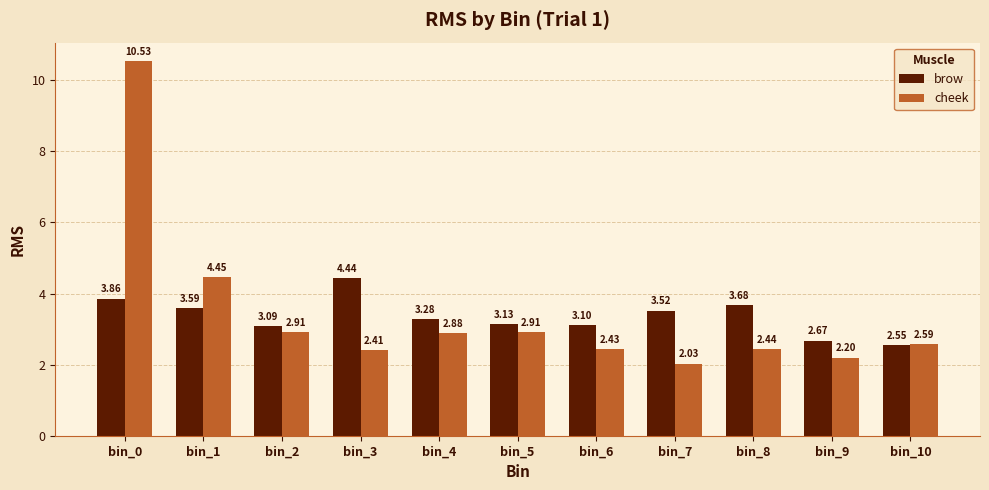

The cheek series shows 6.2 at bin_1. True or false?

False